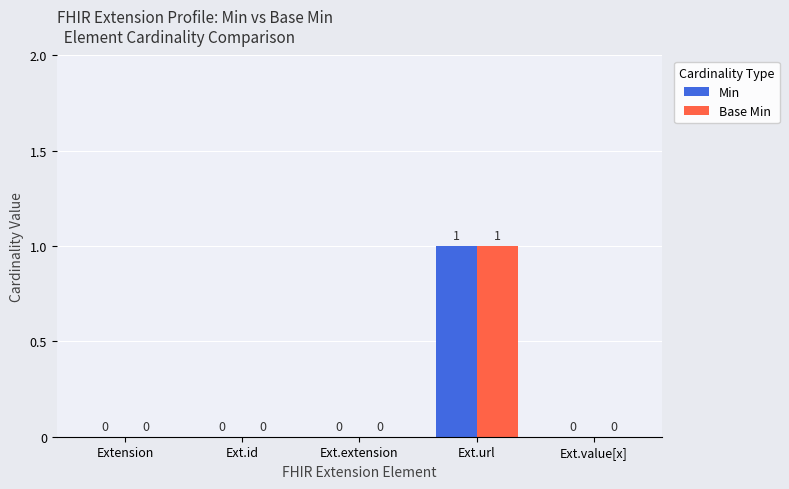

At which category does the chart reach its peak across all series?

Ext.url